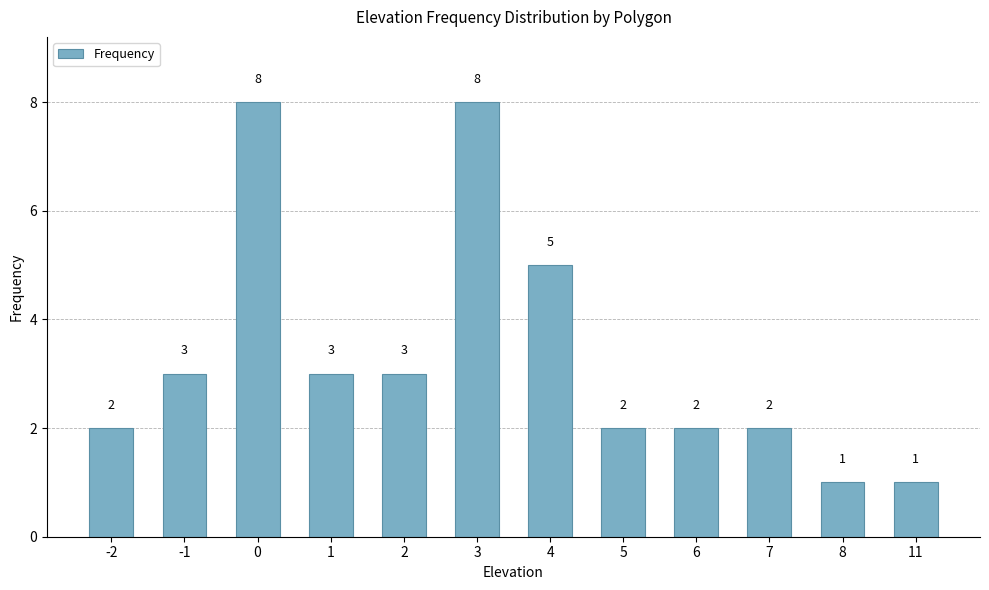

Reading right to left, list all the values displayed in this chart.

11=1	8=1	7=2	6=2	5=2	4=5	3=8	2=3	1=3	0=8	-1=3	-2=2